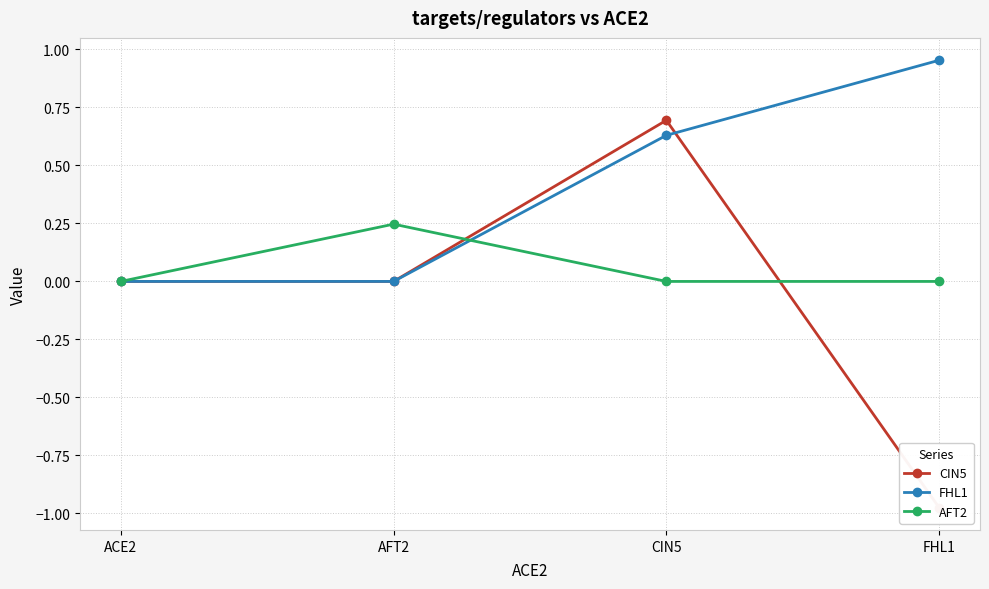

Where is the first local maximum for CIN5?

CIN5